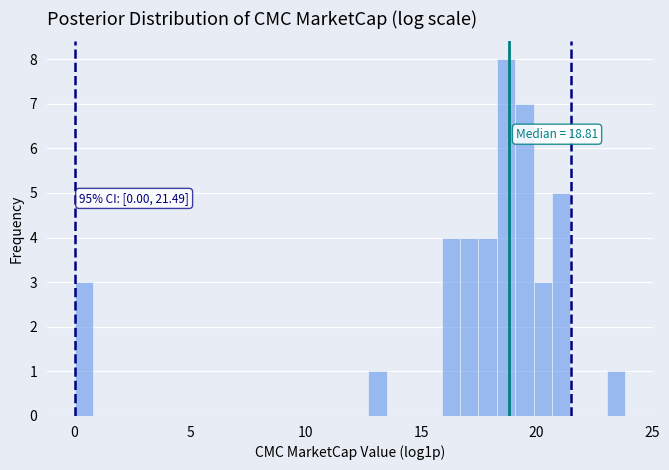

Around what value on the x-axis is the tallest bar? Give the approximate position of its centre, as read against the axis.

18.5